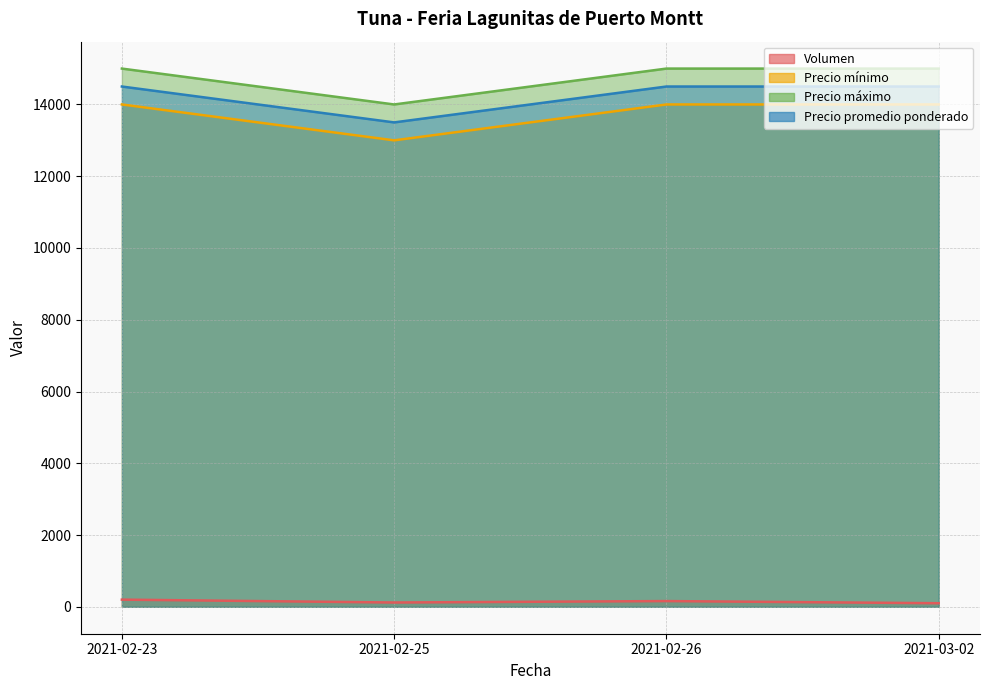

Is it true that Precio máximo equals 22739 at 2021-02-26?

False